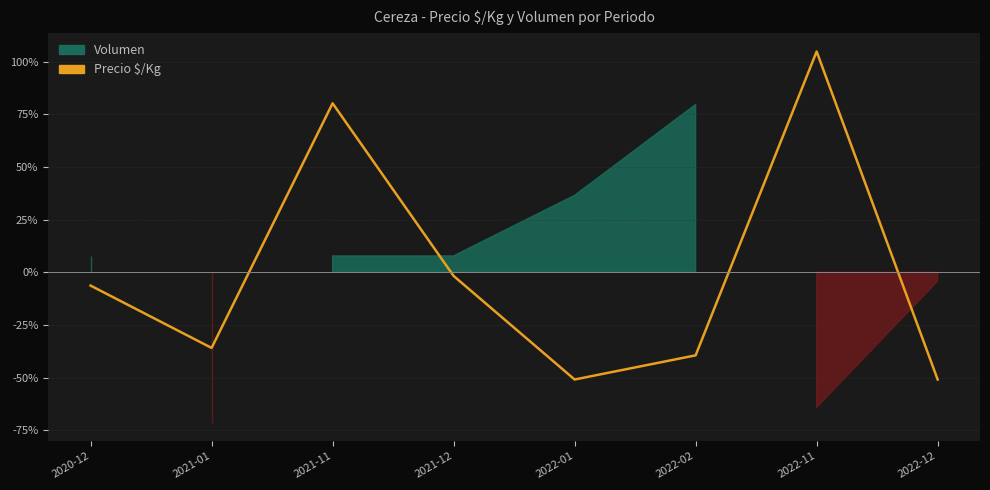

Is it true that the value at 2021-12 is -0.7?

False